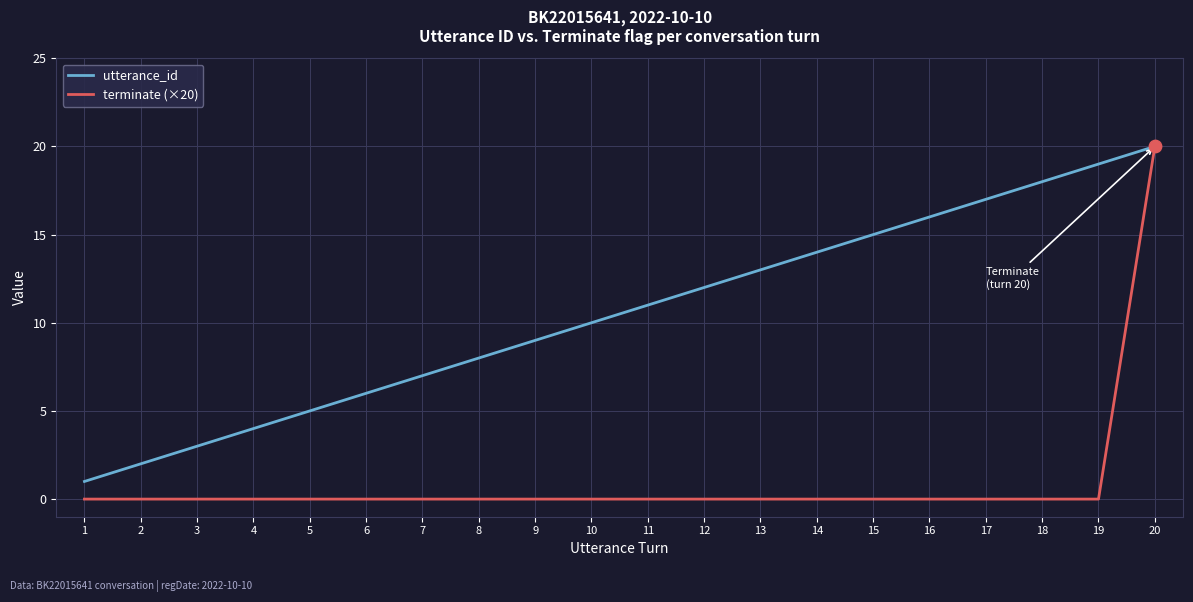

Is the value of terminate (×20) at 8 greater than the value of utterance_id at 10?

No